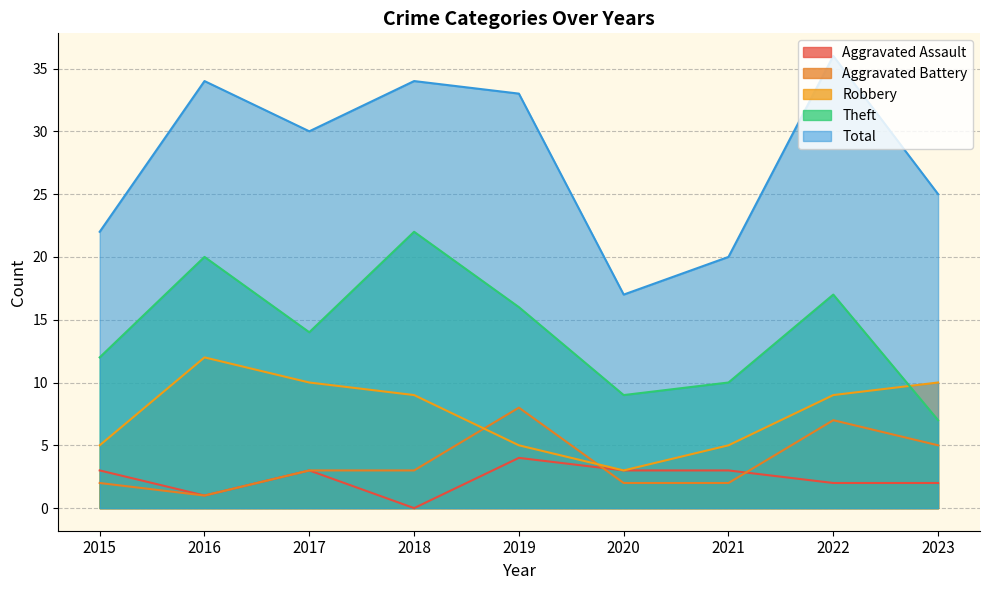

What is the spread (max minus min) of values at 2015?

20